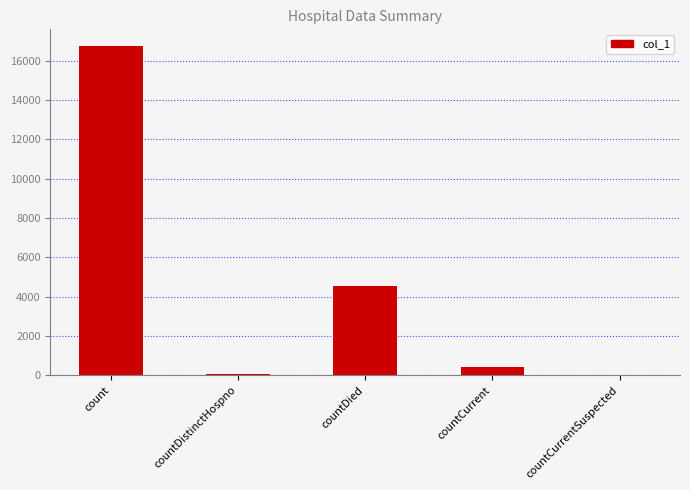

Is it true that the value at count is 16765?

True